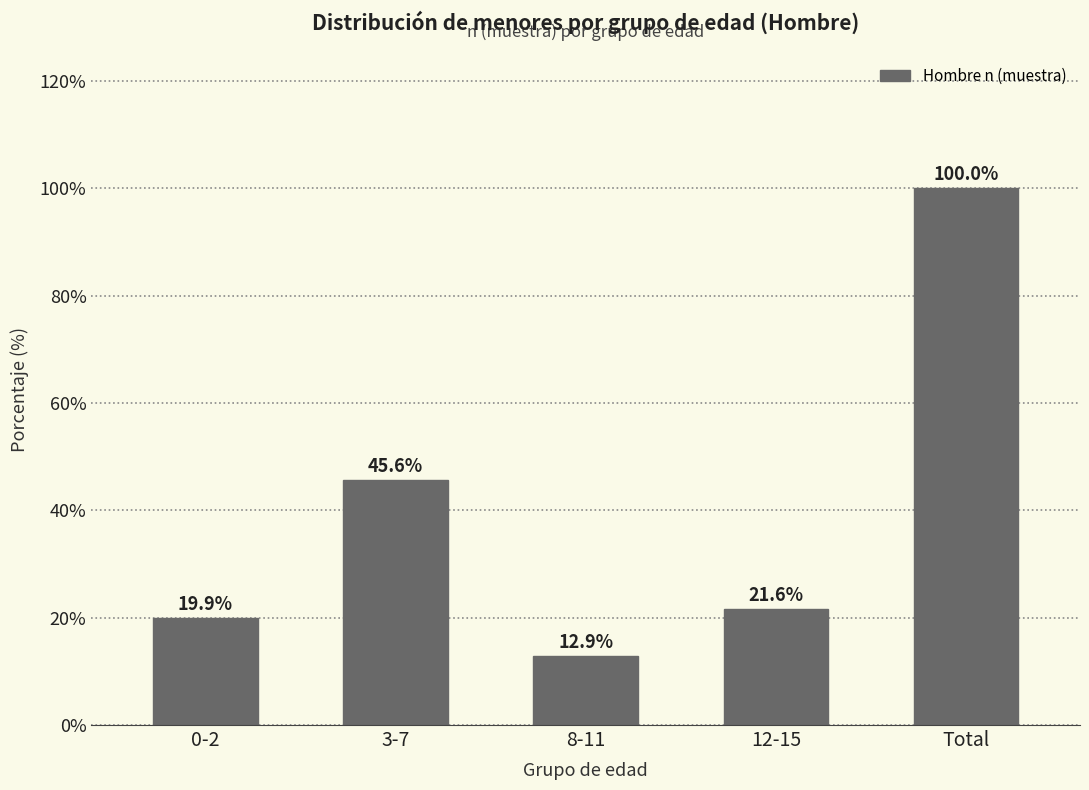

Reading left to right, list all the values displayed in this chart.

0-2=19.9	3-7=45.6	8-11=12.9	12-15=21.6	Total=100.0